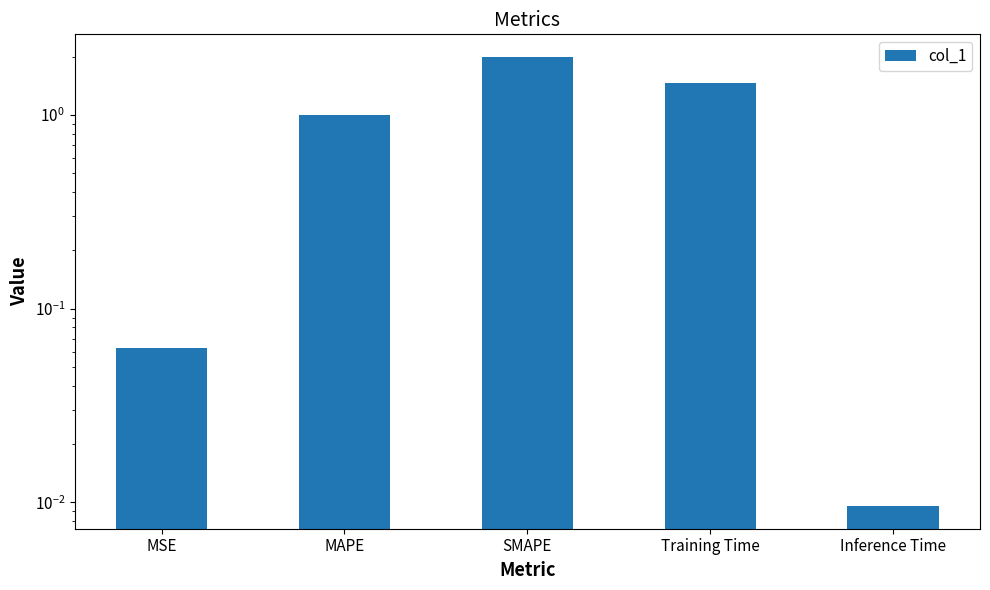

What is the change in value from MSE to MAPE?

+0.9